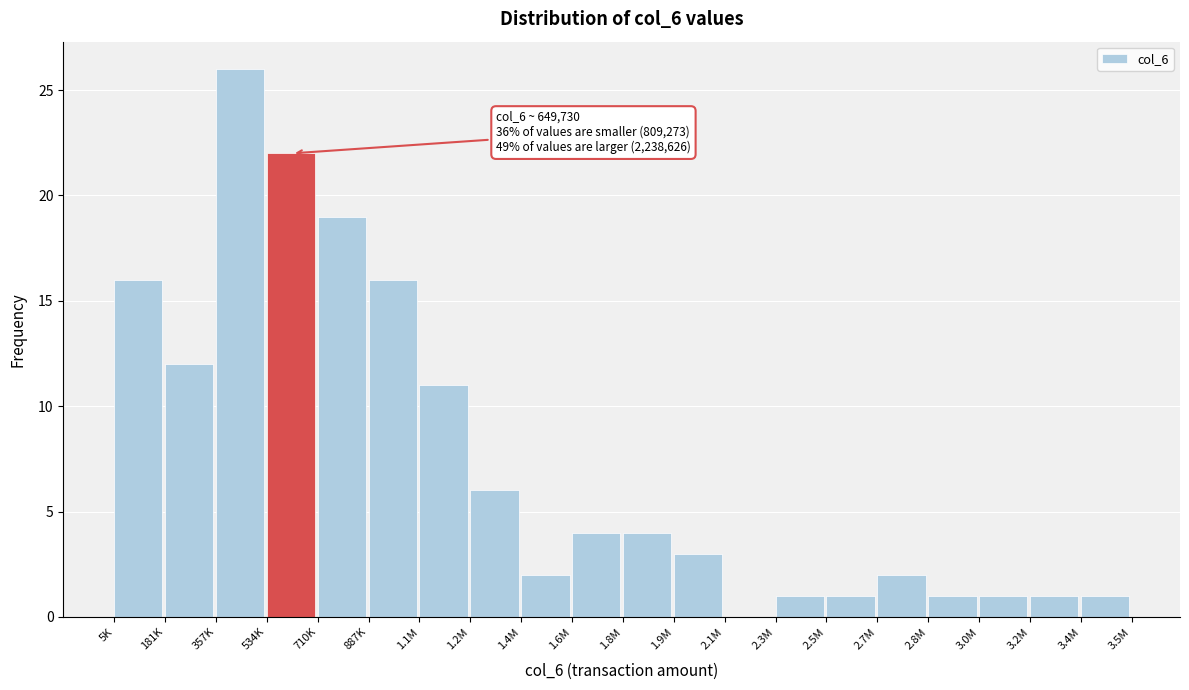

Reading left to right, transcribe all the data shown in this chart.

5K=16	181K=12	357K=26	534K=22	710K=19	887K=16	1.1M=11	1.2M=6	1.4M=2	1.6M=4	1.8M=4	1.9M=3	2.1M=0	2.3M=1	2.5M=1	2.7M=2	2.8M=1	3.0M=1	3.2M=1	3.4M=1